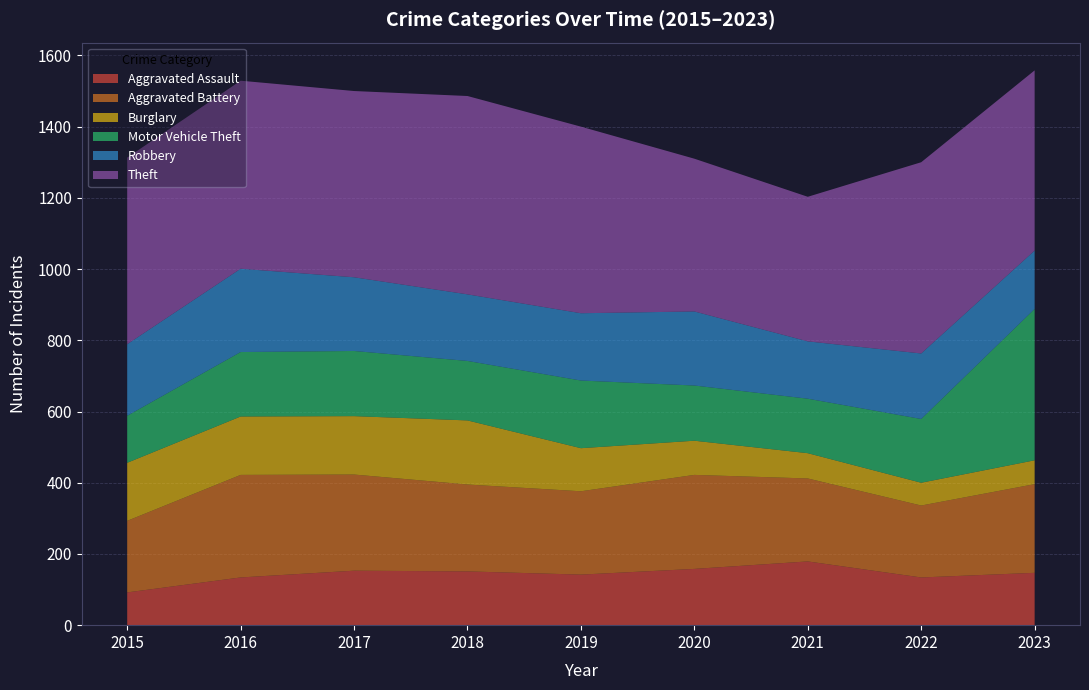

Reading left to right, transcribe all the data shown in this chart.

Aggravated Assault: 92	134	153	151	142	158	179	134	147
Aggravated Battery: 201	288	270	244	234	264	233	202	249
Burglary: 163	164	164	180	121	96	71	64	67
Motor Vehicle Theft: 132	181	183	167	190	155	153	179	425
Robbery: 201	234	207	187	189	208	161	184	164
Theft: 524	528	523	557	524	429	406	537	506